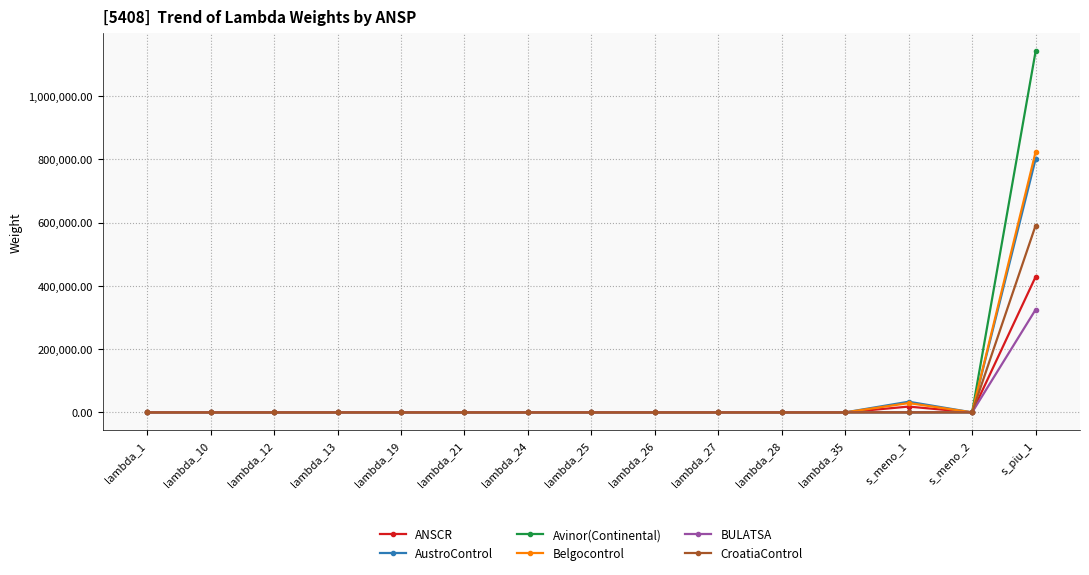

The Belgocontrol series shows 420370.8 at lambda_21. True or false?

False